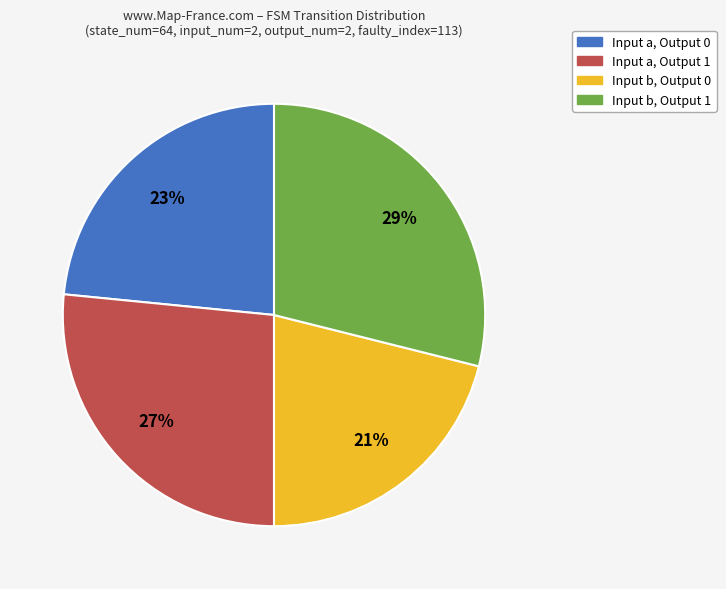

Is there a majority slice in this chart?

No